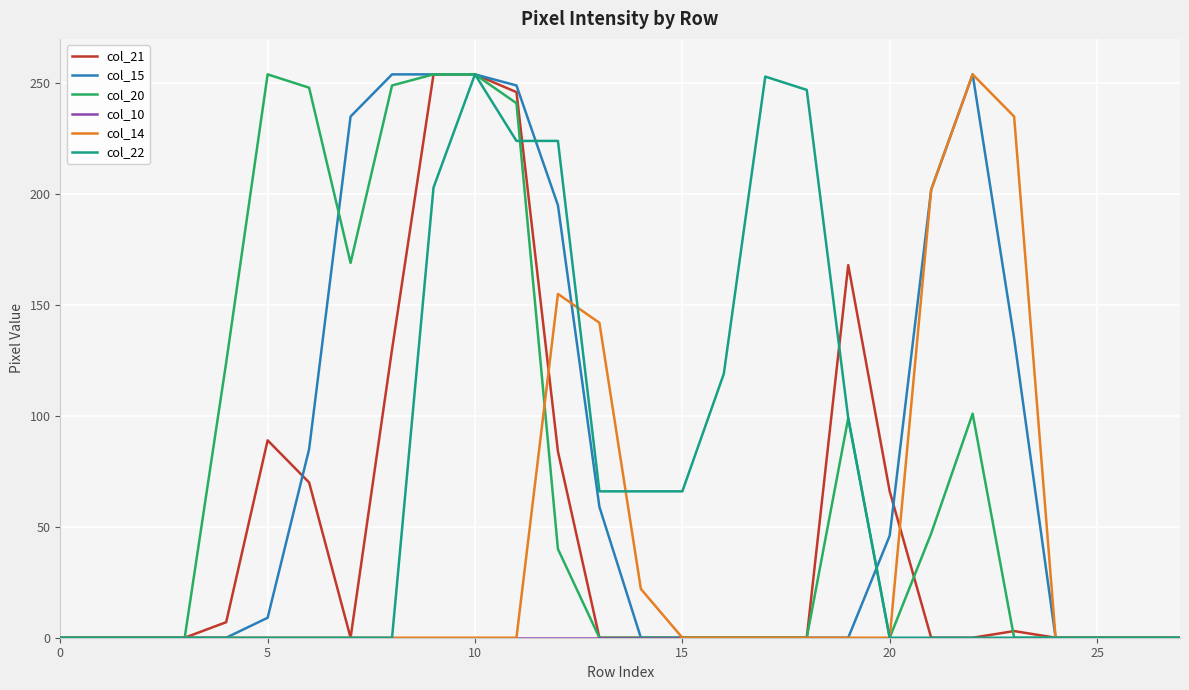

What is the greatest value displayed?

254